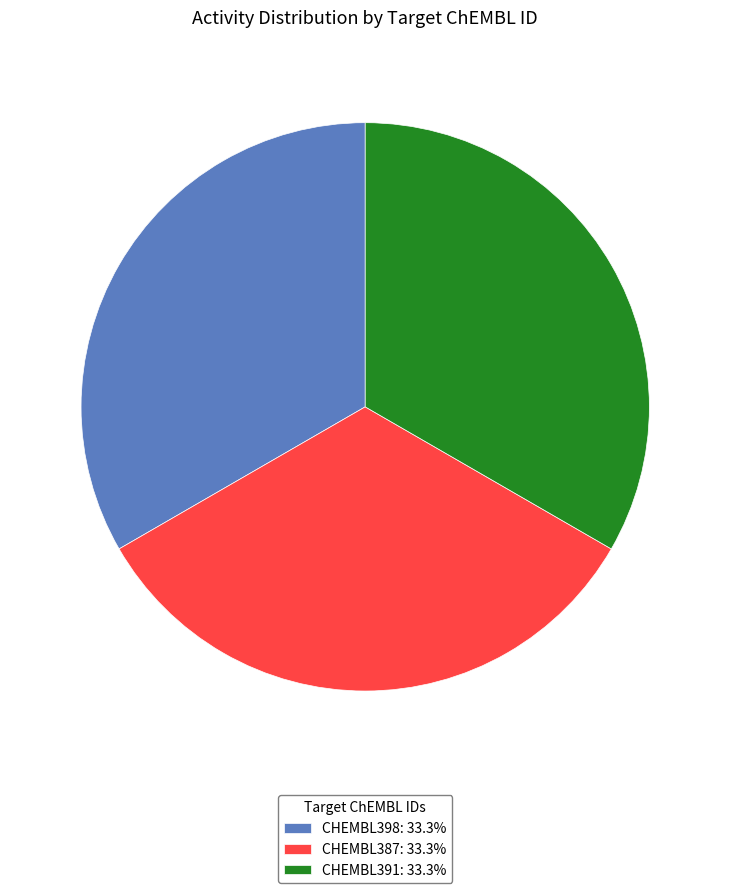

Does CHEMBL391 account for over 50% of the chart?

No